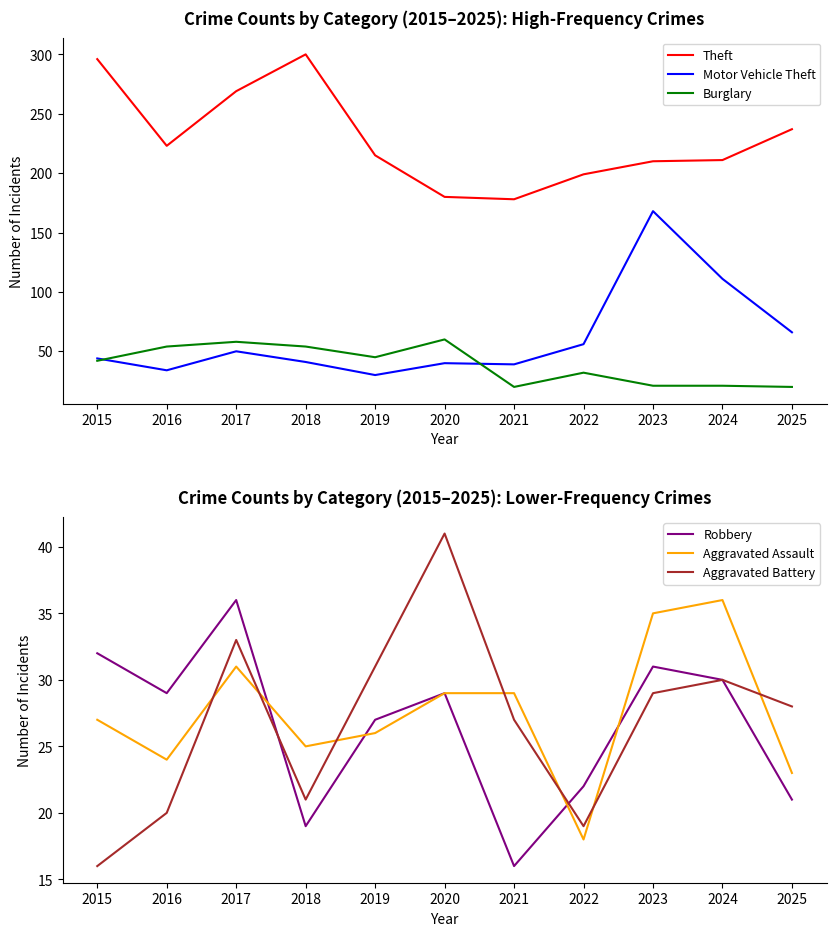

What are all the series names shown in the legend?

Theft, Motor Vehicle Theft, Burglary, Robbery, Aggravated Assault, Aggravated Battery